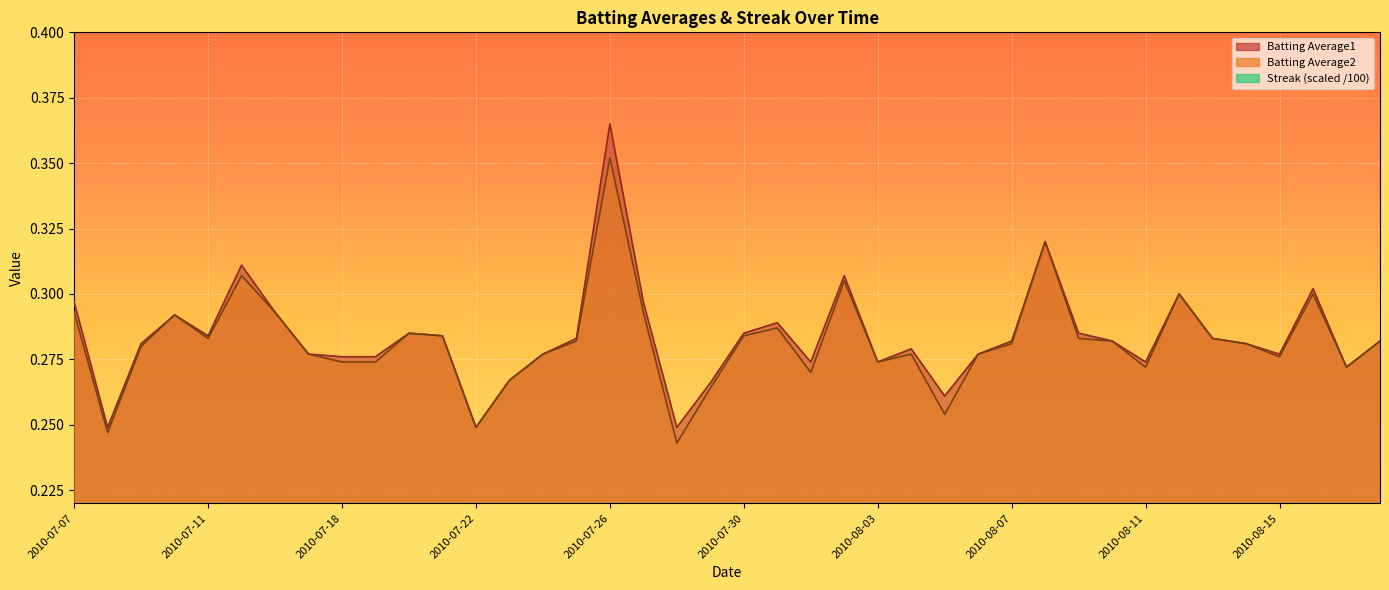

What is the label of the 6th point from the left?

2010-07-15